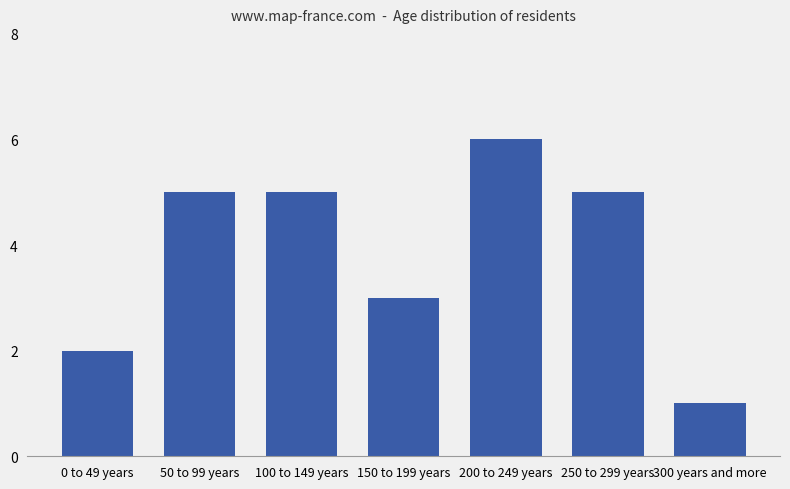

True or false: the data shows 2 at 300 years and more.

False